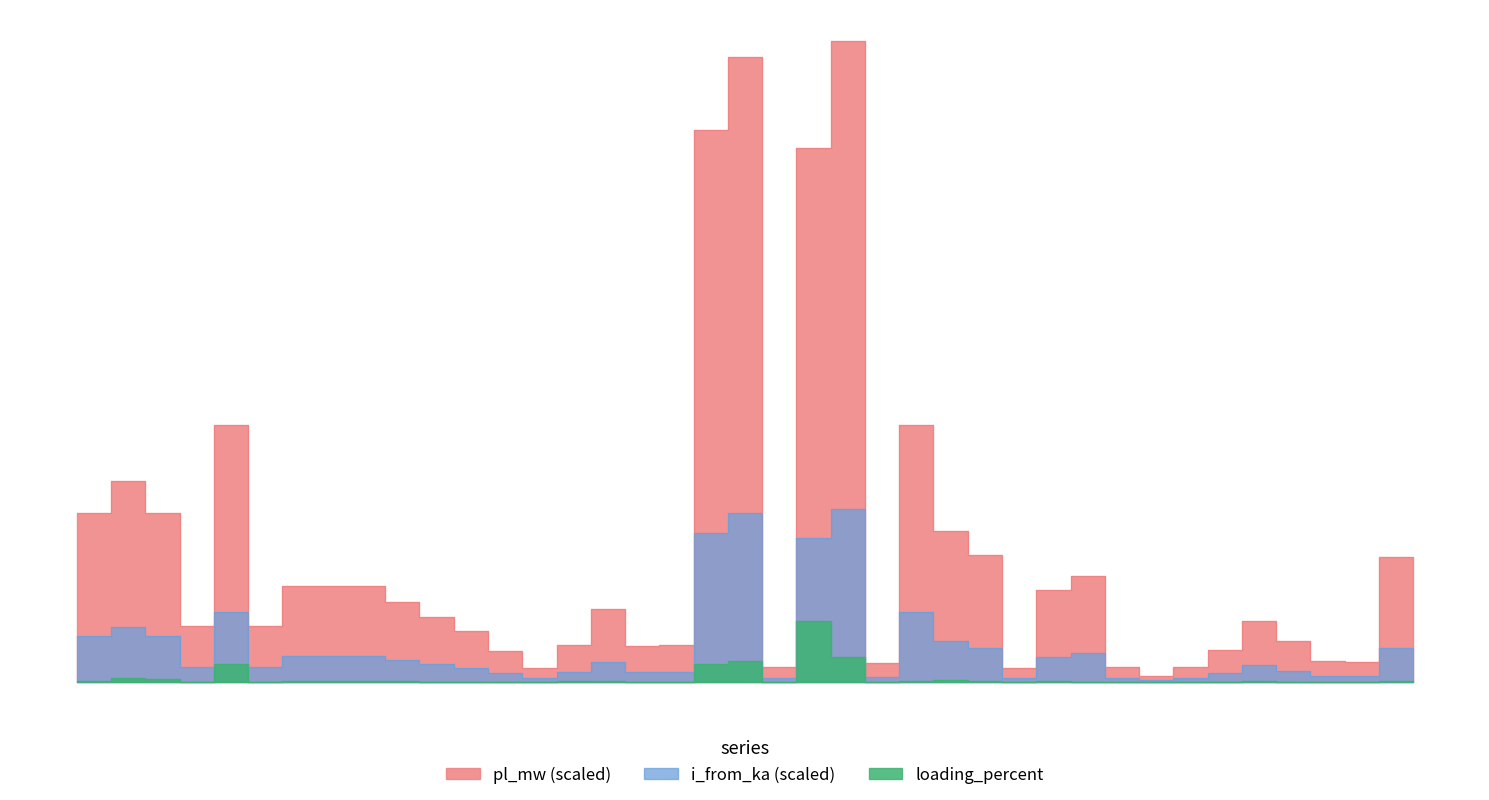

What is the sum of the i_from_ka values at 14 and 13?

0.9